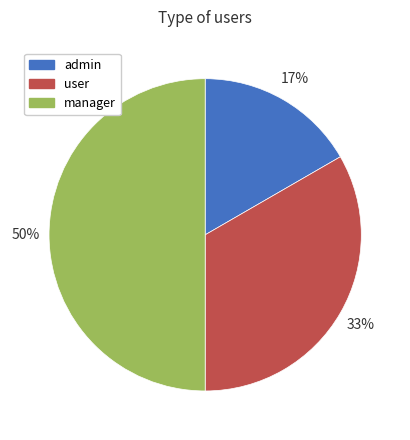

How many segments does this pie chart have?

3